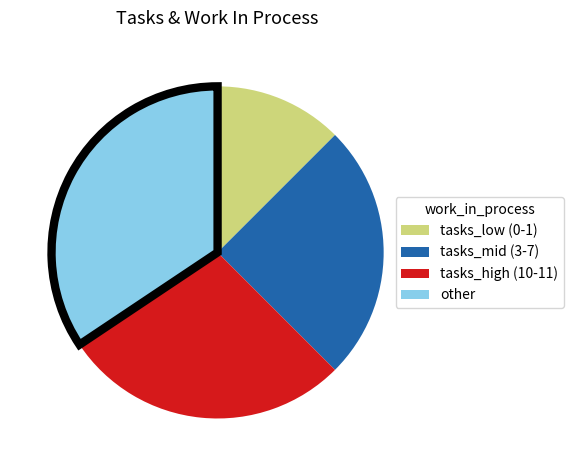

Is there a majority slice in this chart?

No